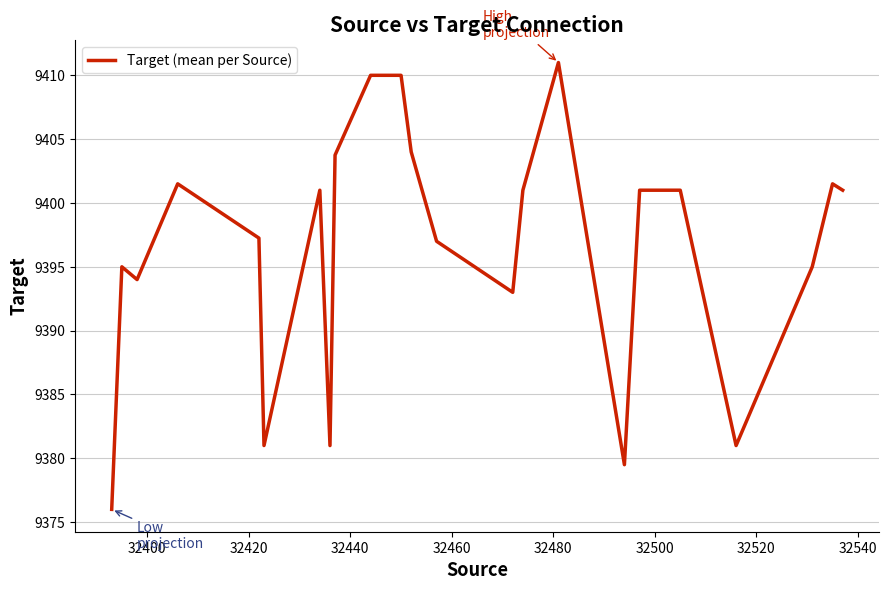

What is the maximum value shown in the chart?

9411.0